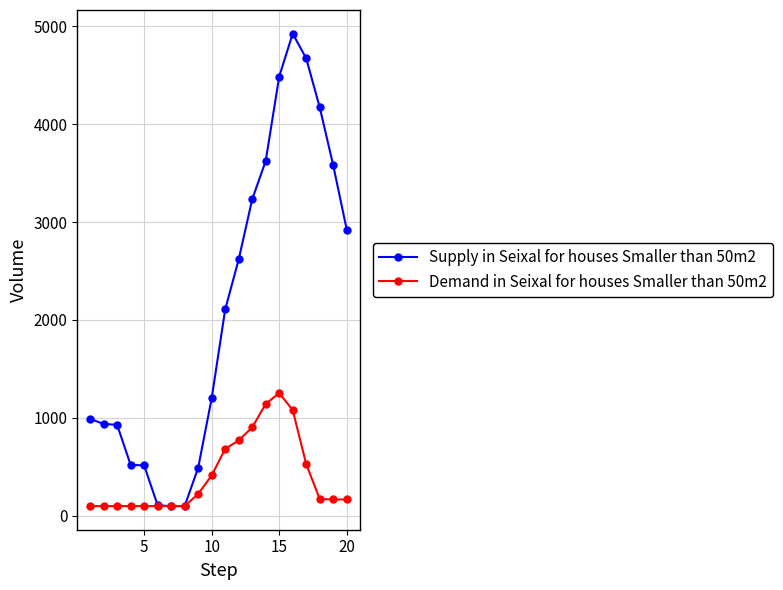

What is the maximum value shown in the chart?

4924.0